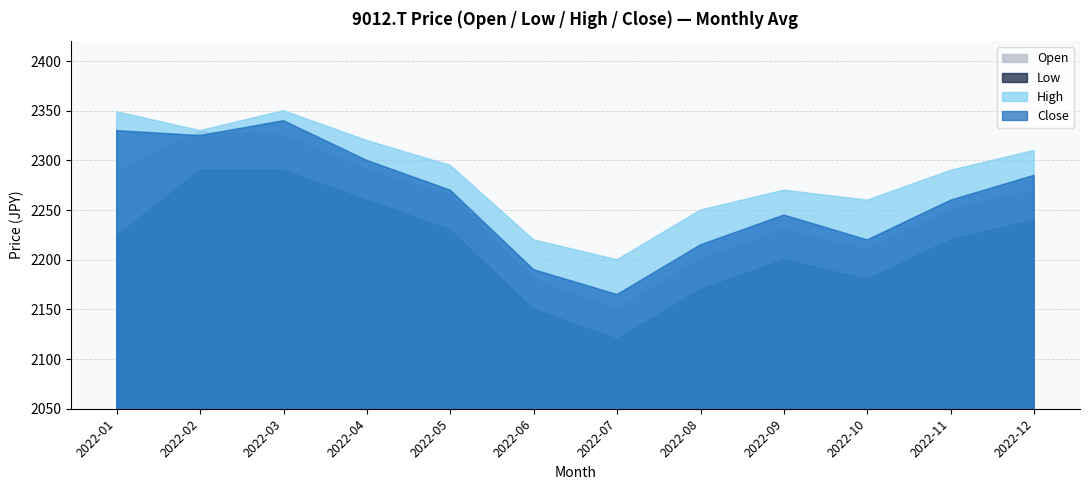

How many interior local valleys does the Close series have?

3